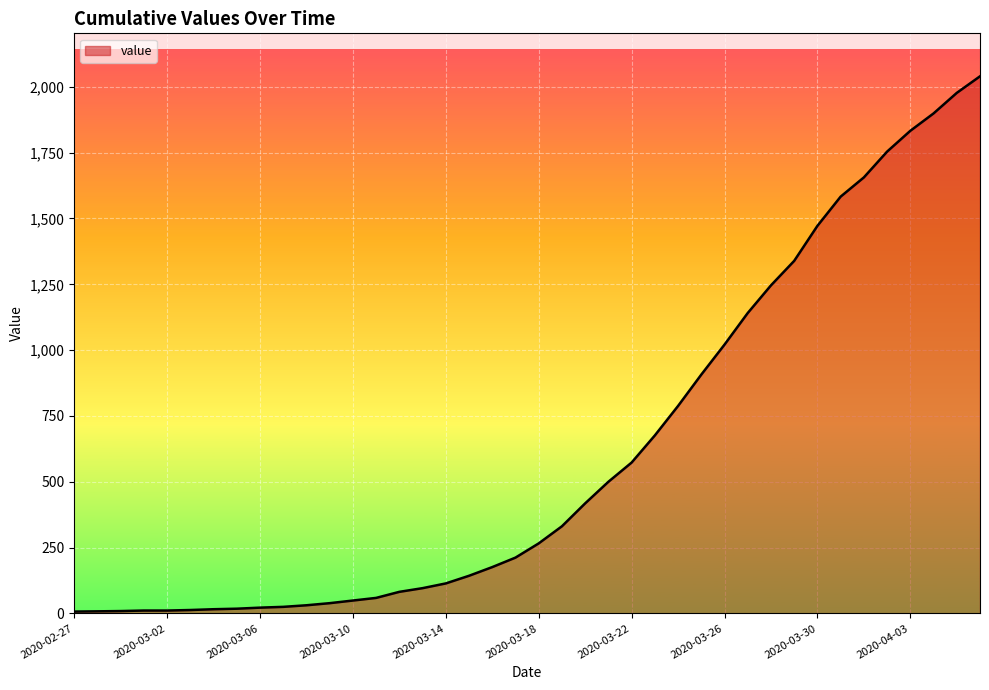

What is the greatest value displayed?

2040